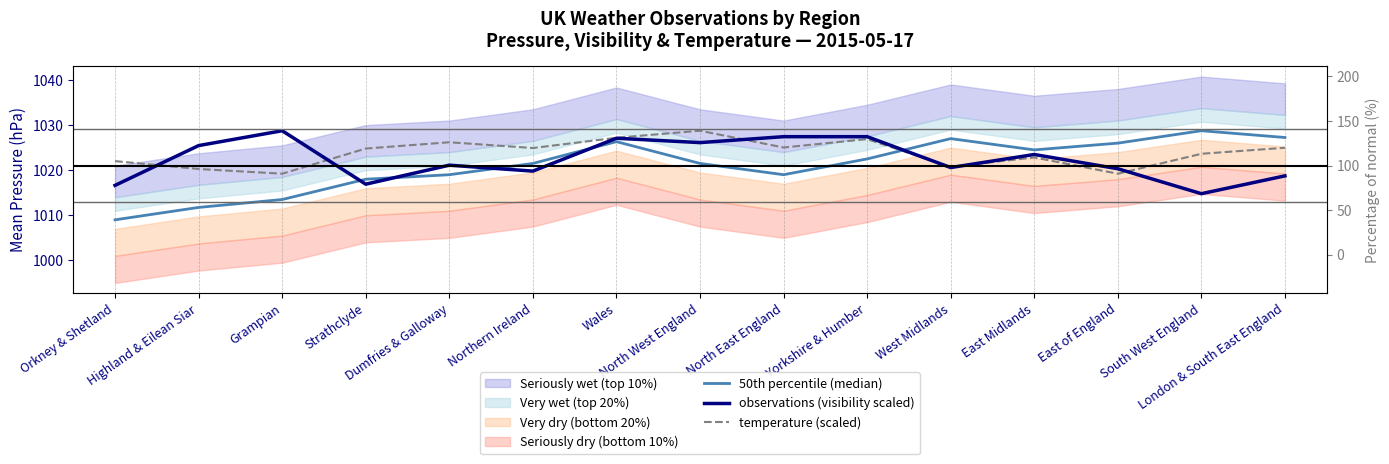

At which category does 50th percentile (median) reach its first local peak?

Wales